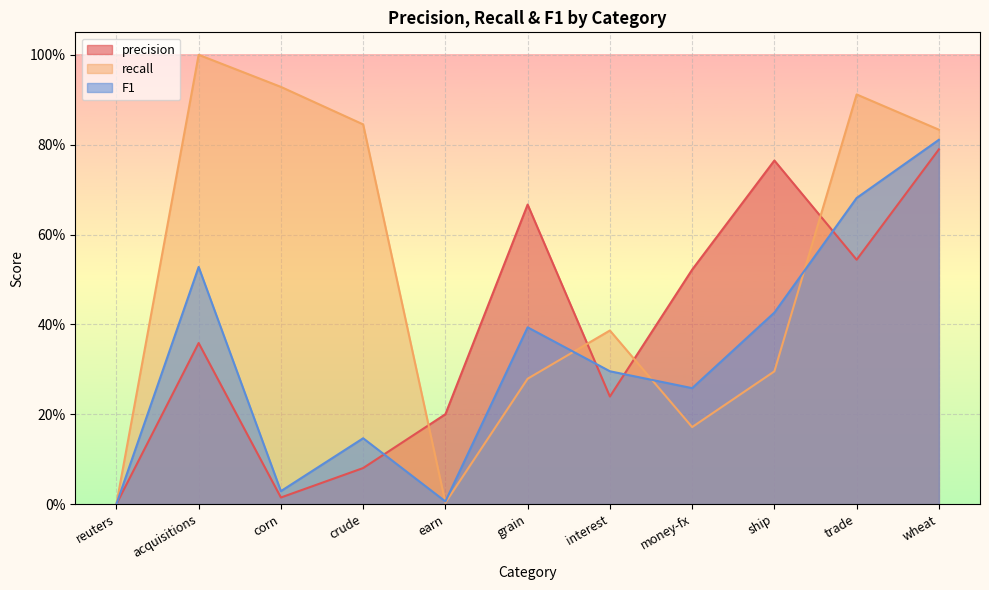

Does the chart display data point markers on the line(s)?

No